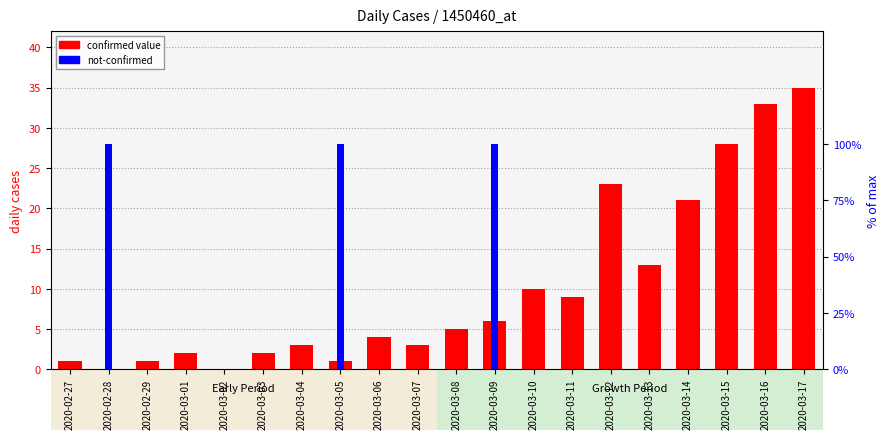

True or false: not-confirmed has a value of -65 at 2020-03-11.

False